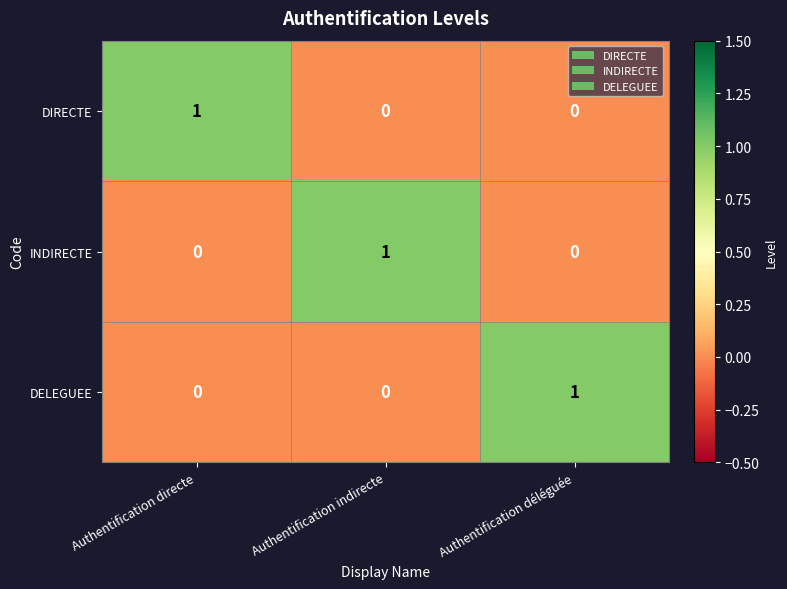

Is the value of INDIRECTE at Authentification indirecte greater than the value of DIRECTE at Authentification déléguée?

Yes